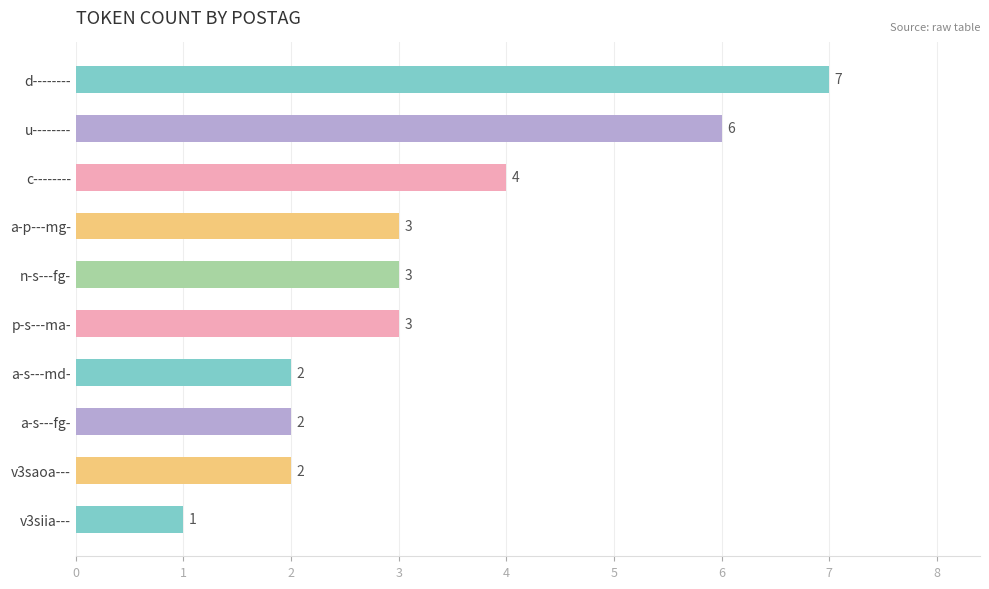

The value at v3saoa--- is 2. True or false?

True